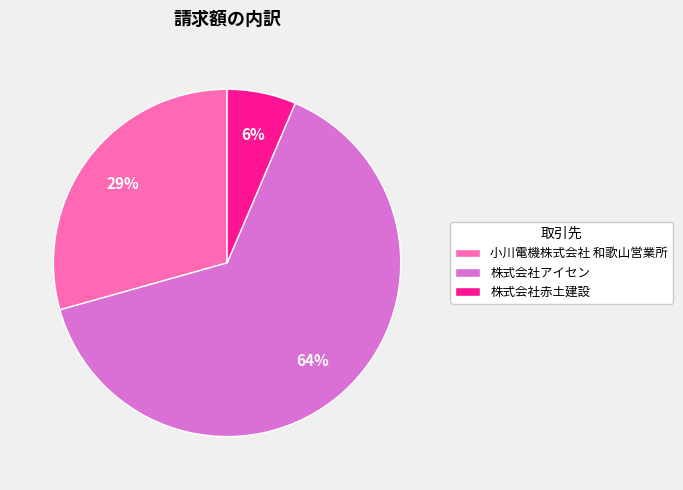

How many slices are in this pie chart?

3